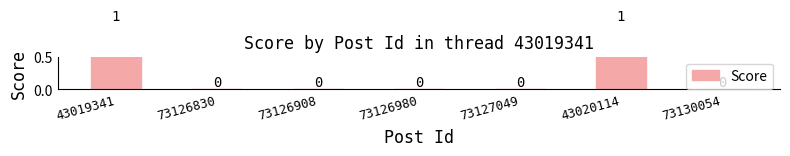

What is the difference between the maximum and second lowest values?

1